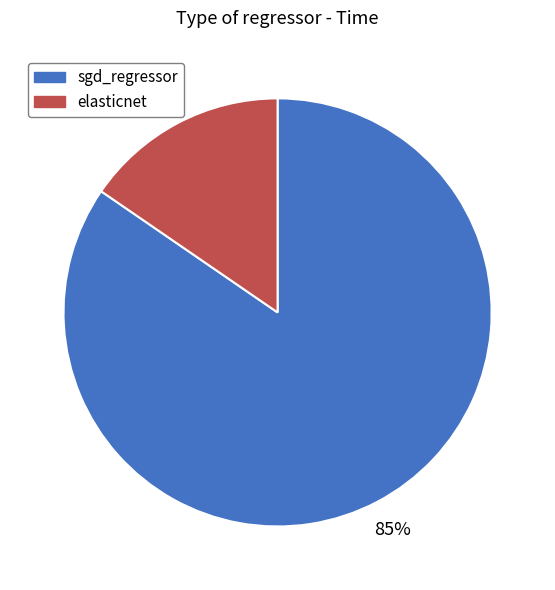

Is the sum of sgd_regressor and elasticnet greater than half?

Yes